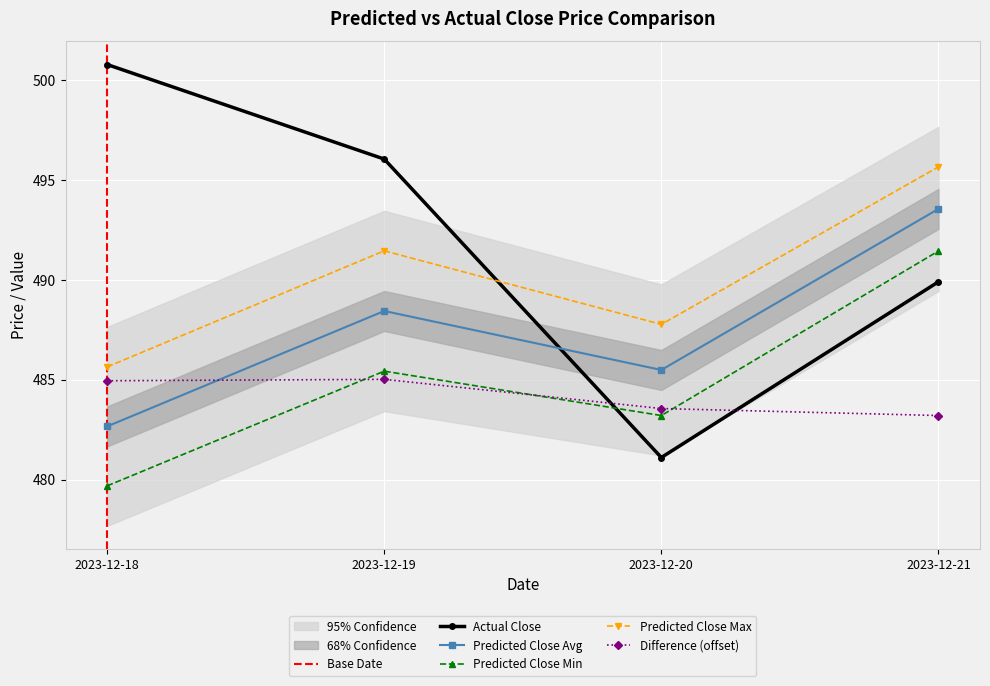

Which series has the widest spread of values?

Actual Close